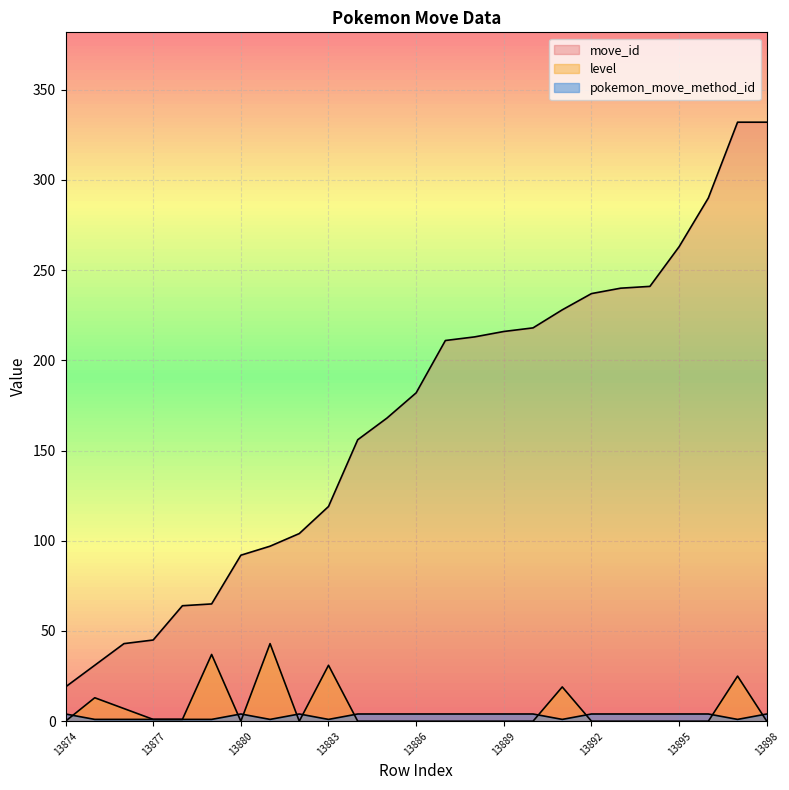

Where is the first local maximum for level?

13875